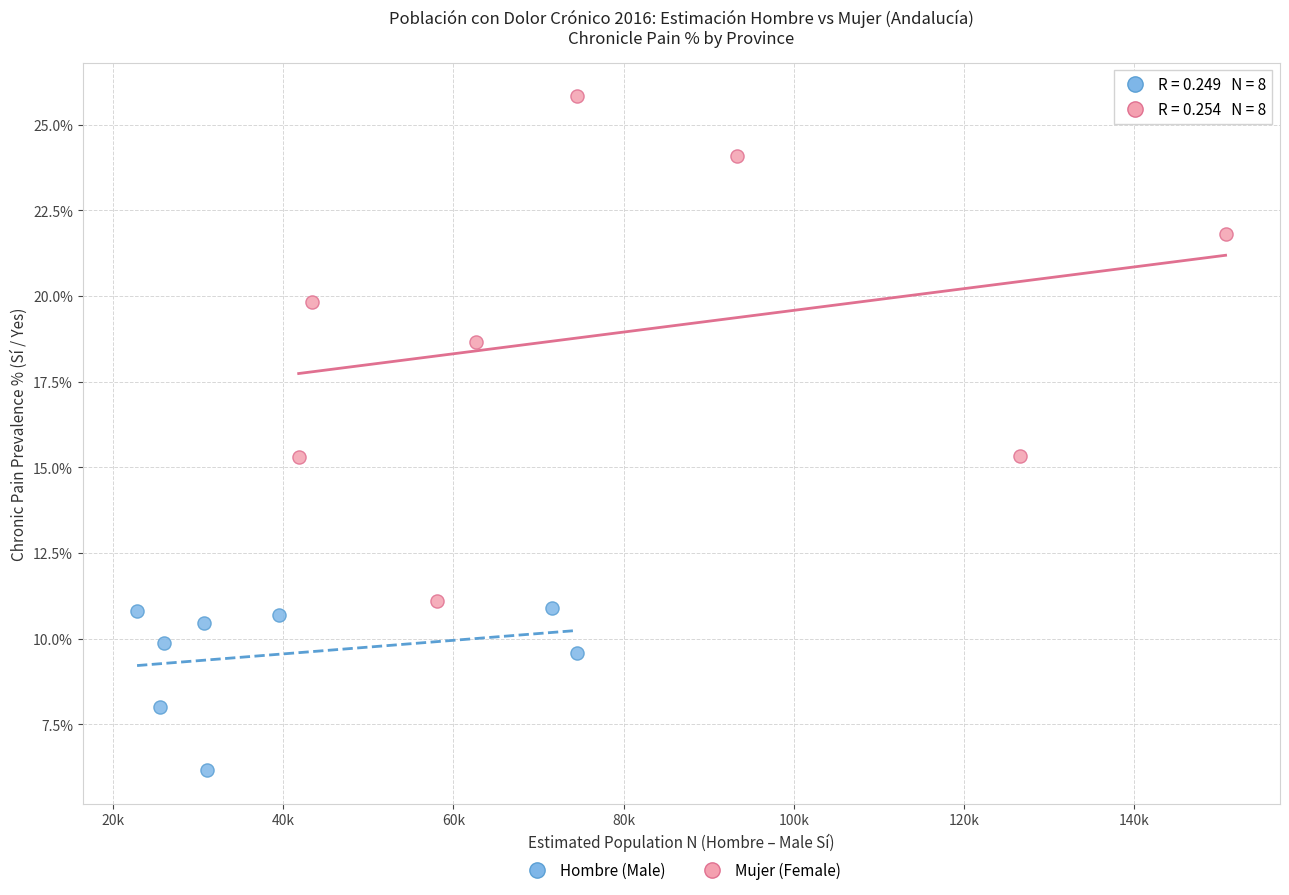

Which series reaches the minimum Y coordinate?

Hombre (Male)